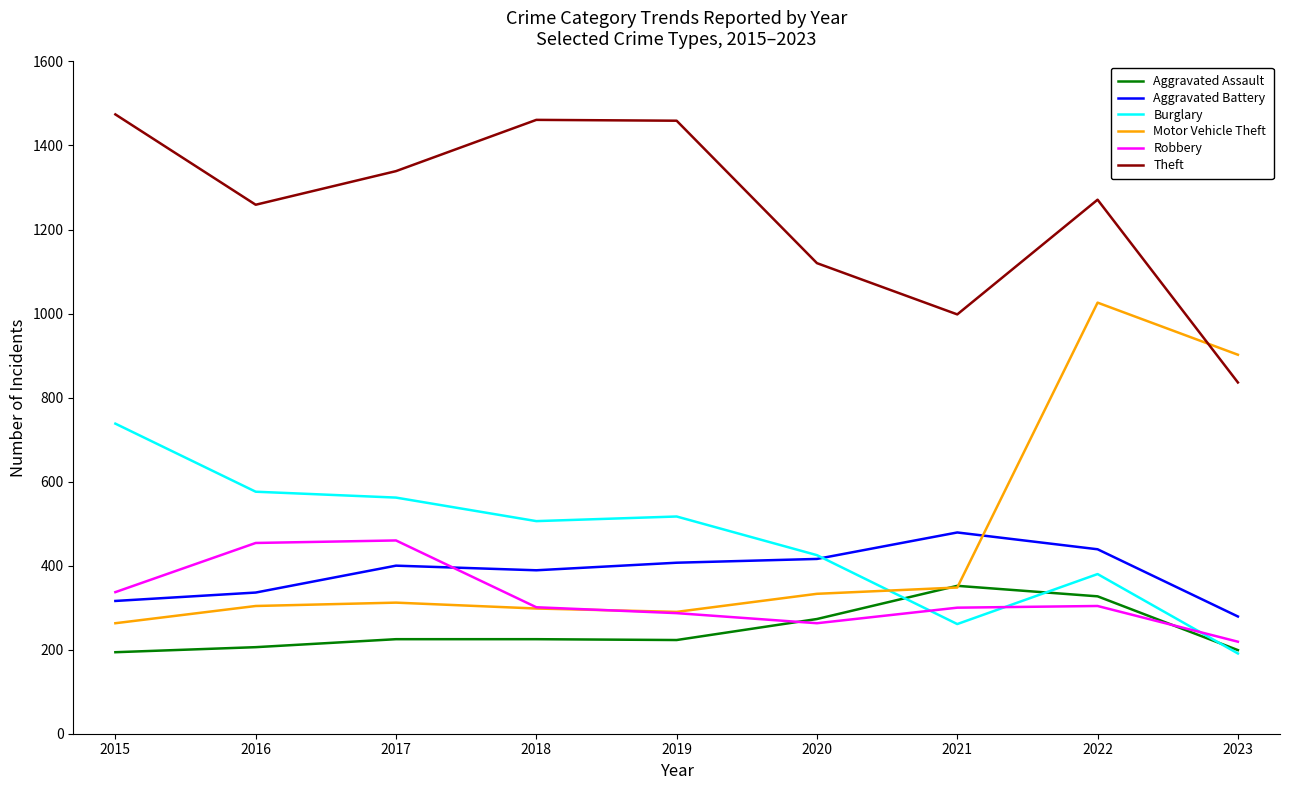

What is the minimum value for Theft?

836